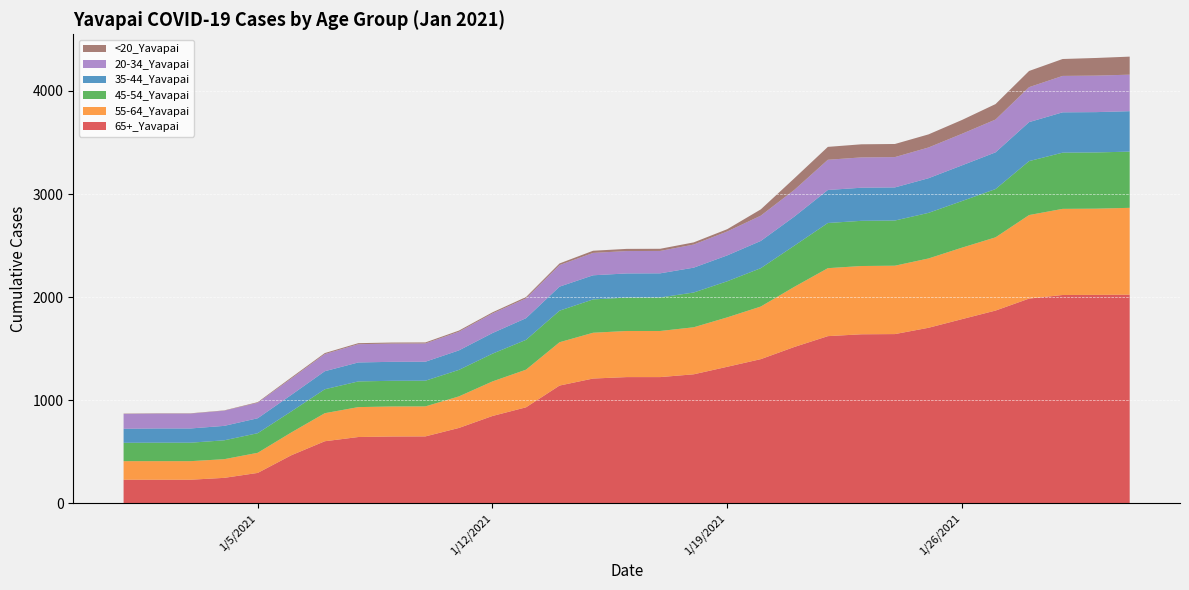

Reading right to left, list all the values displayed in this chart.

65+_Yavapai: 1/31/2021=2024	1/30/2021=2022	1/29/2021=2021	1/28/2021=1986	1/27/2021=1870	1/26/2021=1787	1/25/2021=1703	1/24/2021=1642	1/23/2021=1640	1/22/2021=1622	1/21/2021=1517	1/20/2021=1399	1/19/2021=1325	1/18/2021=1252	1/17/2021=1225	1/16/2021=1225	1/15/2021=1211	1/14/2021=1143	1/13/2021=932	1/12/2021=848	1/11/2021=732	1/10/2021=650	1/9/2021=649	1/8/2021=644	1/7/2021=603	1/6/2021=467	1/5/2021=296	1/4/2021=248	1/3/2021=230	1/2/2021=230	1/1/2021=230
55-64_Yavapai: 1/31/2021=842	1/30/2021=836	1/29/2021=835	1/28/2021=810	1/27/2021=710	1/26/2021=693	1/25/2021=672	1/24/2021=663	1/23/2021=662	1/22/2021=659	1/21/2021=583	1/20/2021=510	1/19/2021=479	1/18/2021=456	1/17/2021=447	1/16/2021=447	1/15/2021=444	1/14/2021=420	1/13/2021=365	1/12/2021=335	1/11/2021=306	1/10/2021=291	1/9/2021=291	1/8/2021=290	1/7/2021=272	1/6/2021=221	1/5/2021=195	1/4/2021=181	1/3/2021=180	1/2/2021=180	1/1/2021=180
45-54_Yavapai: 1/31/2021=545	1/30/2021=545	1/29/2021=545	1/28/2021=523	1/27/2021=468	1/26/2021=452	1/25/2021=442	1/24/2021=438	1/23/2021=438	1/22/2021=438	1/21/2021=399	1/20/2021=372	1/19/2021=350	1/18/2021=337	1/17/2021=325	1/16/2021=324	1/15/2021=323	1/14/2021=306	1/13/2021=289	1/12/2021=269	1/11/2021=257	1/10/2021=249	1/9/2021=249	1/8/2021=249	1/7/2021=232	1/6/2021=204	1/5/2021=190	1/4/2021=183	1/3/2021=179	1/2/2021=179	1/1/2021=178
35-44_Yavapai: 1/31/2021=392	1/30/2021=391	1/29/2021=391	1/28/2021=378	1/27/2021=356	1/26/2021=346	1/25/2021=336	1/24/2021=321	1/23/2021=321	1/22/2021=320	1/21/2021=282	1/20/2021=264	1/19/2021=251	1/18/2021=241	1/17/2021=234	1/16/2021=234	1/15/2021=234	1/14/2021=233	1/13/2021=210	1/12/2021=200	1/11/2021=189	1/10/2021=184	1/9/2021=184	1/8/2021=184	1/7/2021=175	1/6/2021=160	1/5/2021=145	1/4/2021=140	1/3/2021=138	1/2/2021=138	1/1/2021=136
20-34_Yavapai: 1/31/2021=354	1/30/2021=354	1/29/2021=353	1/28/2021=339	1/27/2021=318	1/26/2021=306	1/25/2021=298	1/24/2021=294	1/23/2021=294	1/22/2021=293	1/21/2021=259	1/20/2021=245	1/19/2021=232	1/18/2021=224	1/17/2021=217	1/16/2021=217	1/15/2021=217	1/14/2021=209	1/13/2021=192	1/12/2021=190	1/11/2021=181	1/10/2021=177	1/9/2021=177	1/8/2021=177	1/7/2021=166	1/6/2021=159	1/5/2021=150	1/4/2021=147	1/3/2021=144	1/2/2021=144	1/1/2021=144
<20_Yavapai: 1/31/2021=175	1/30/2021=171	1/29/2021=164	1/28/2021=157	1/27/2021=150	1/26/2021=134	1/25/2021=127	1/24/2021=127	1/23/2021=127	1/22/2021=125	1/21/2021=112	1/20/2021=61	1/19/2021=22	1/18/2021=21	1/17/2021=21	1/16/2021=21	1/15/2021=21	1/14/2021=16	1/13/2021=13	1/12/2021=11	1/11/2021=11	1/10/2021=10	1/9/2021=10	1/8/2021=10	1/7/2021=10	1/6/2021=10	1/5/2021=6	1/4/2021=3	1/3/2021=3	1/2/2021=3	1/1/2021=3